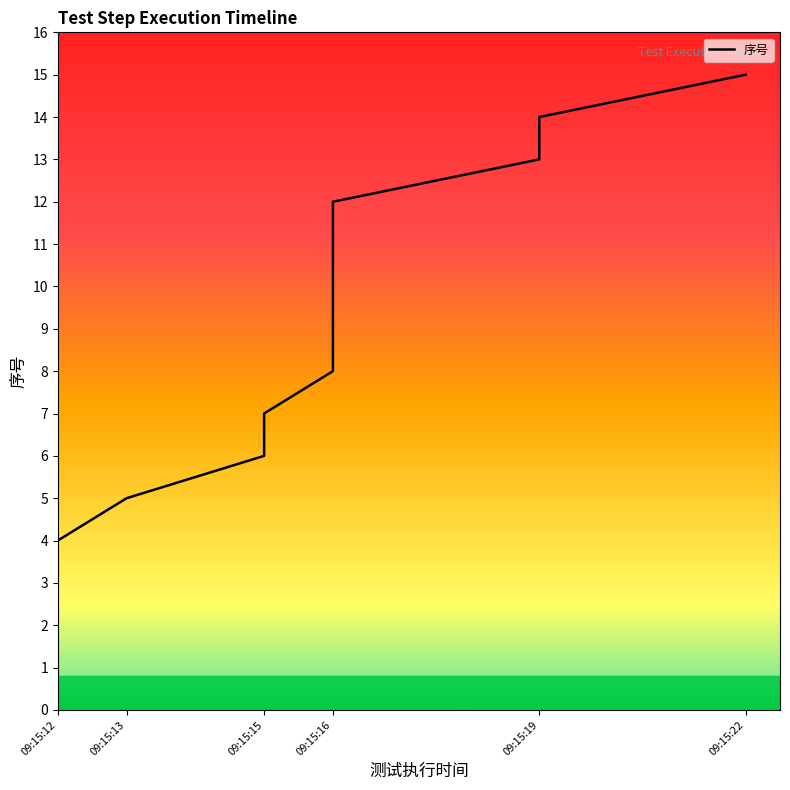

Is this an area chart (filled region under the line)?

No